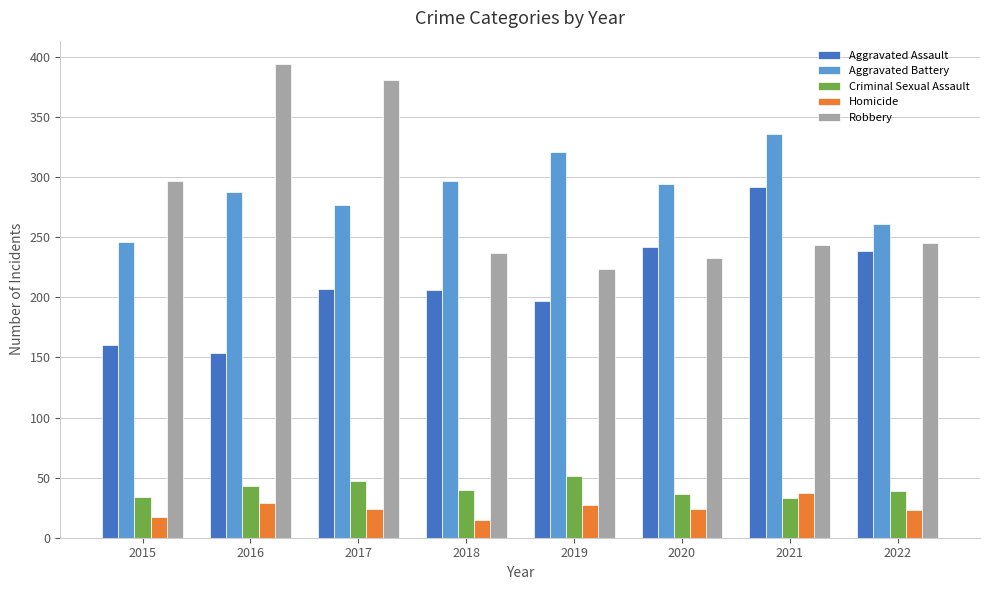

How many groups of bars are there?

8